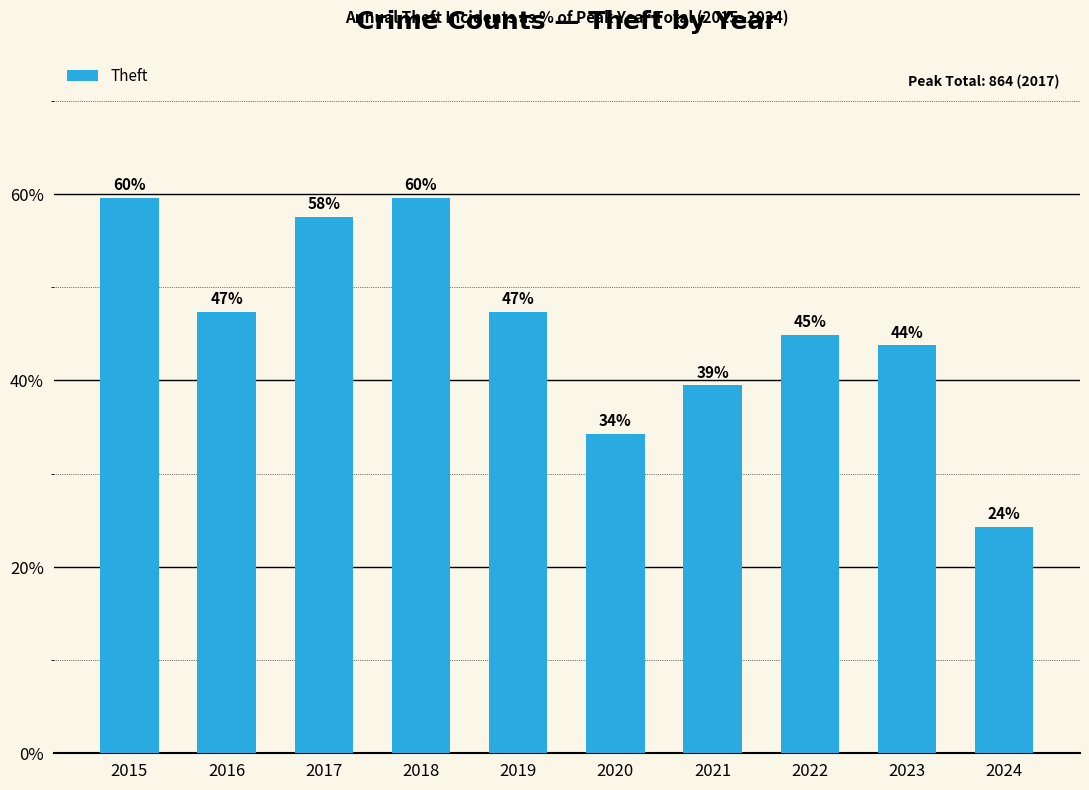

True or false: the data shows 31.2 at 2019.

False